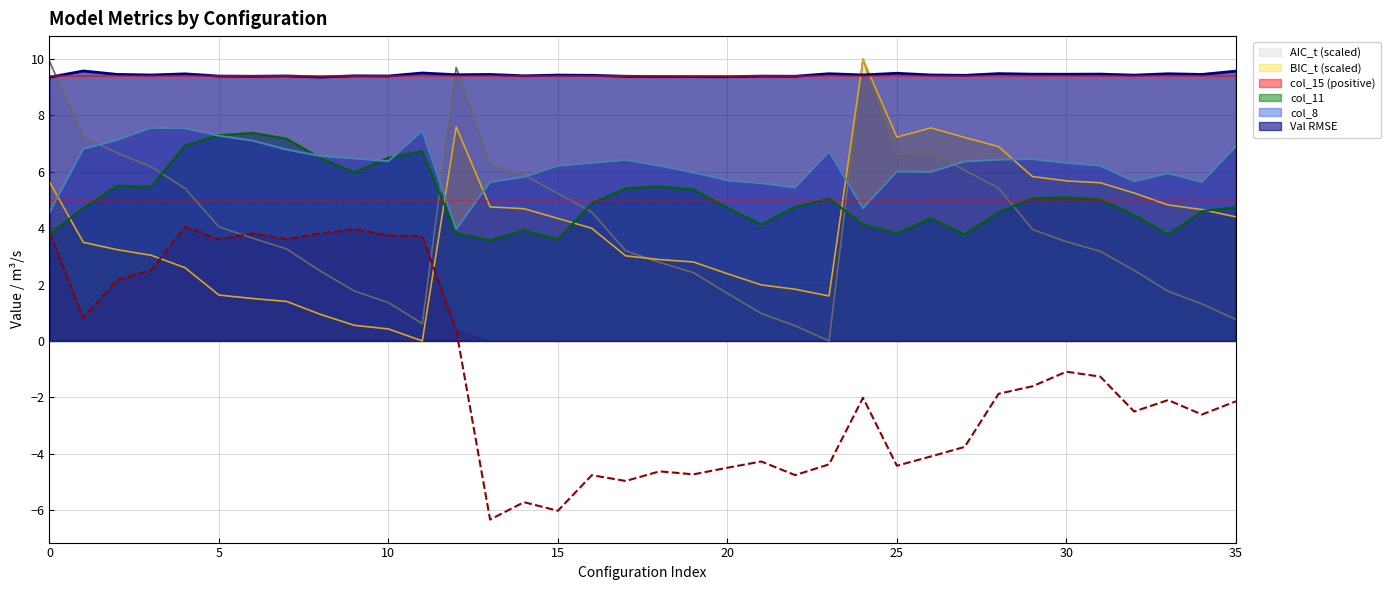

After their last crossing, which series has the higher values: Val RMSE or BIC_t?

Val RMSE